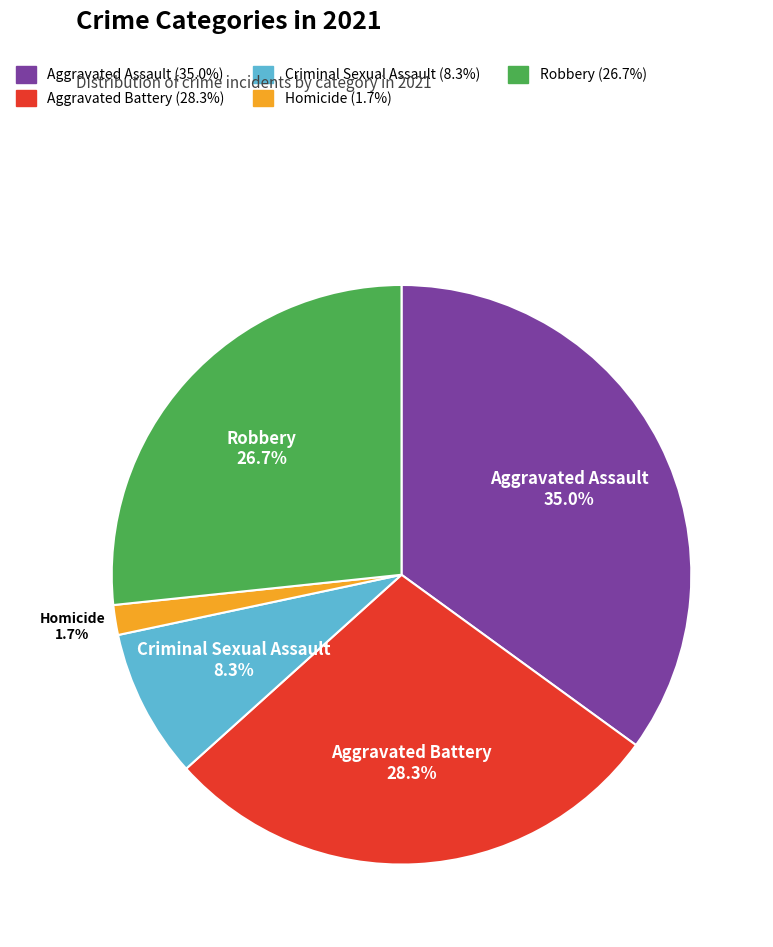

Is Robbery the majority of the pie?

No